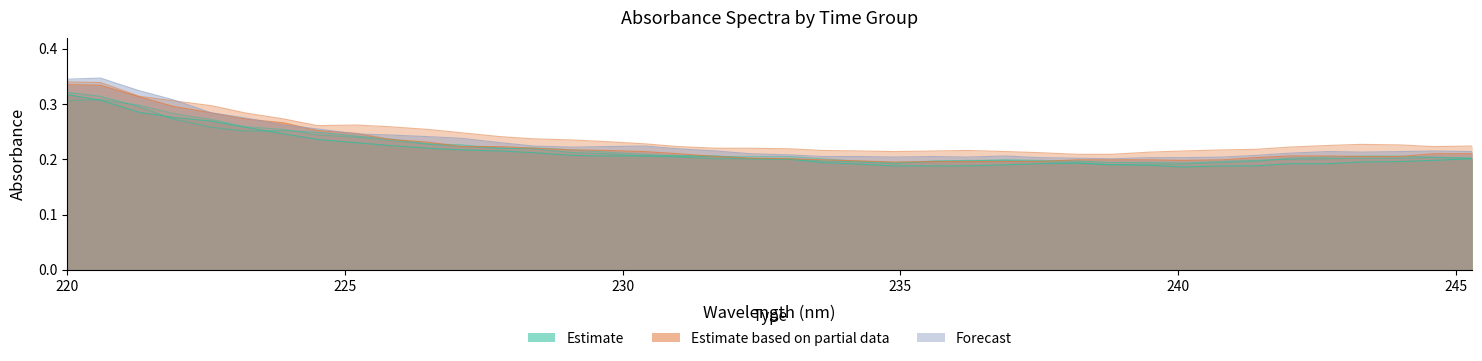

What is the sum of the t=0 2 values at 224.5 and 221.3?

0.6